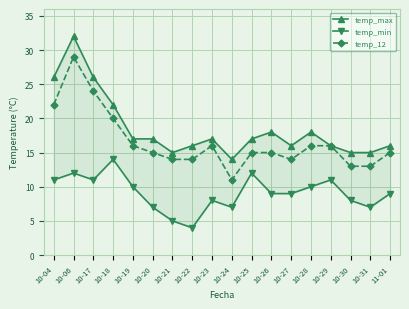

True or false: temp_12 and temp_min intersect in this chart.

False